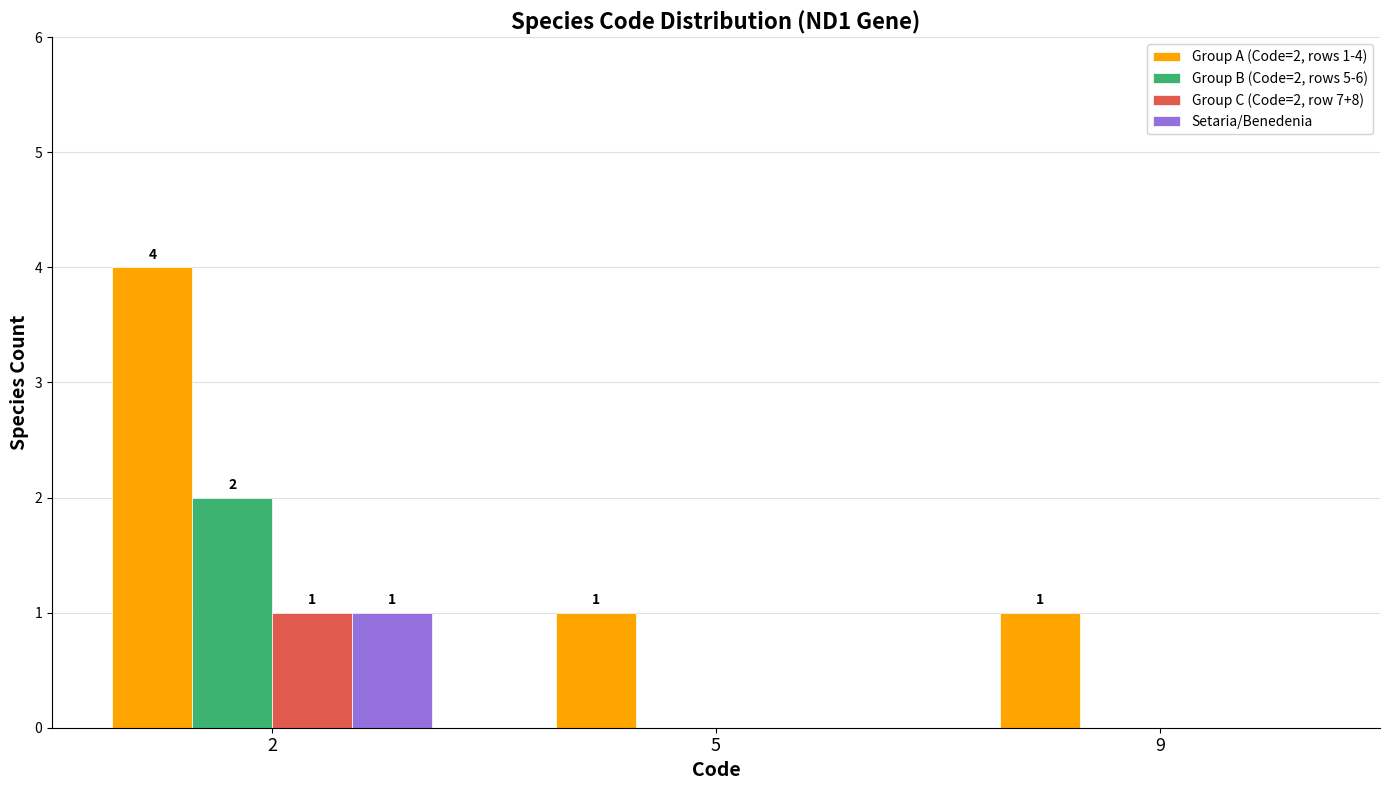

What are all the series names shown in the legend?

Group A (Code=2, rows 1-4), Group B (Code=2, rows 5-6), Group C (Code=2, row 7+8), Setaria/Benedenia